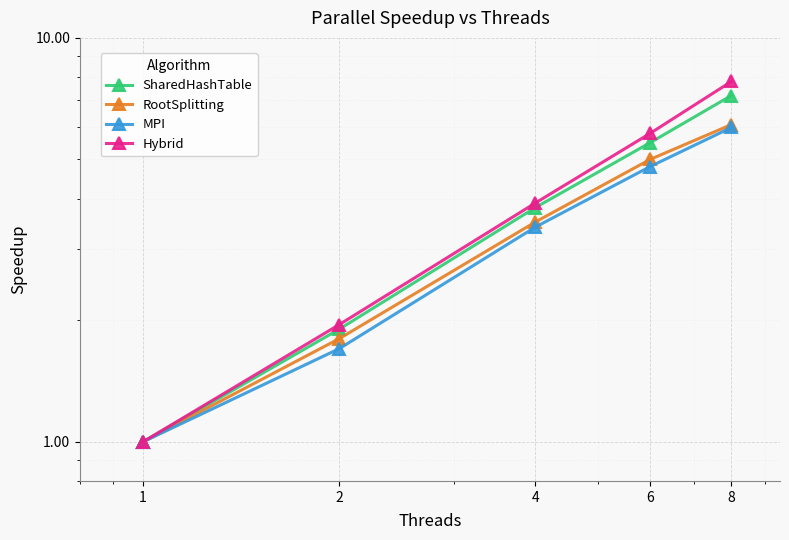

What is the lowest value of the SharedHashTable series?

1.0